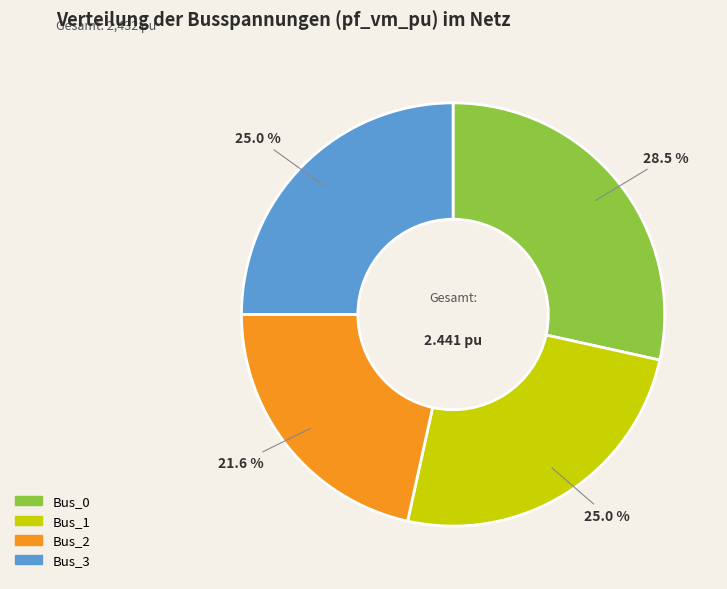

What portion of the pie excludes Bus_3?

75.0%